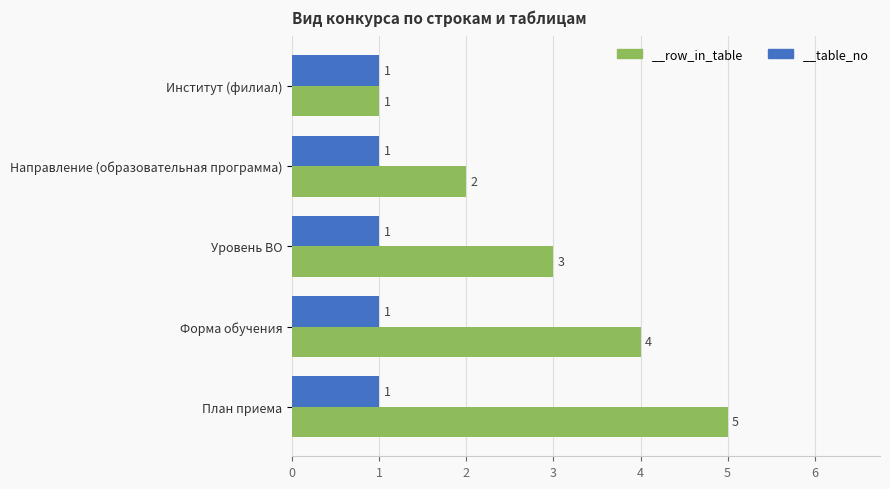

What is the greatest value displayed?

5